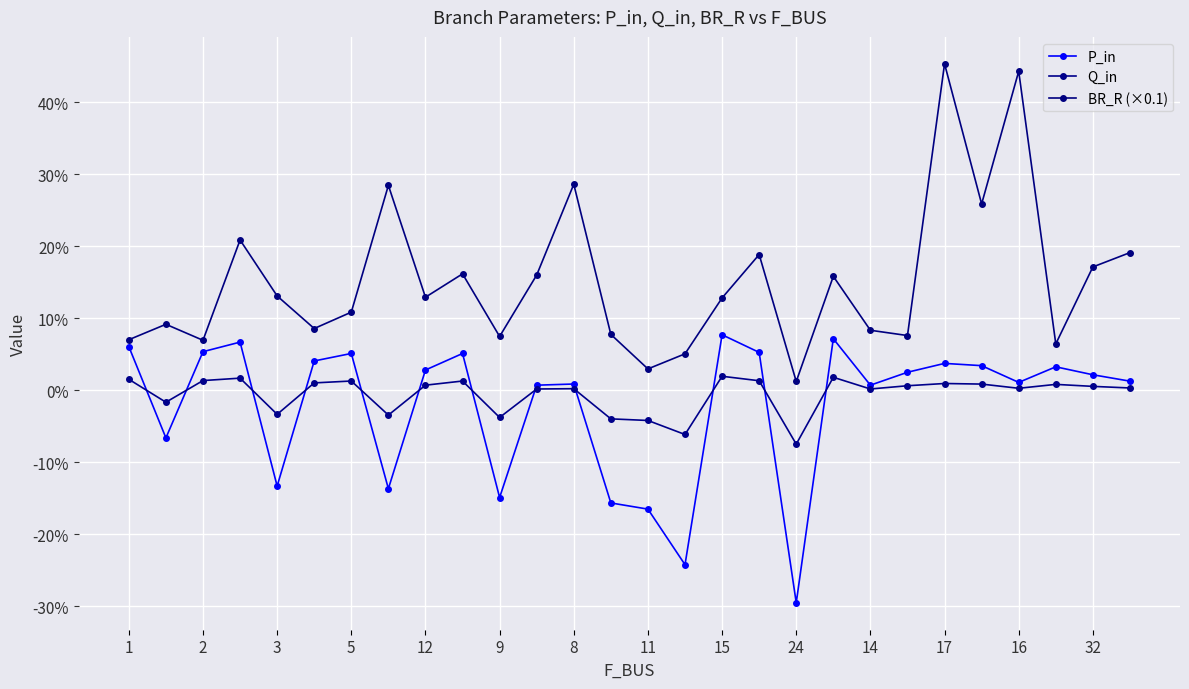

Is this an area chart (filled region under the line)?

No